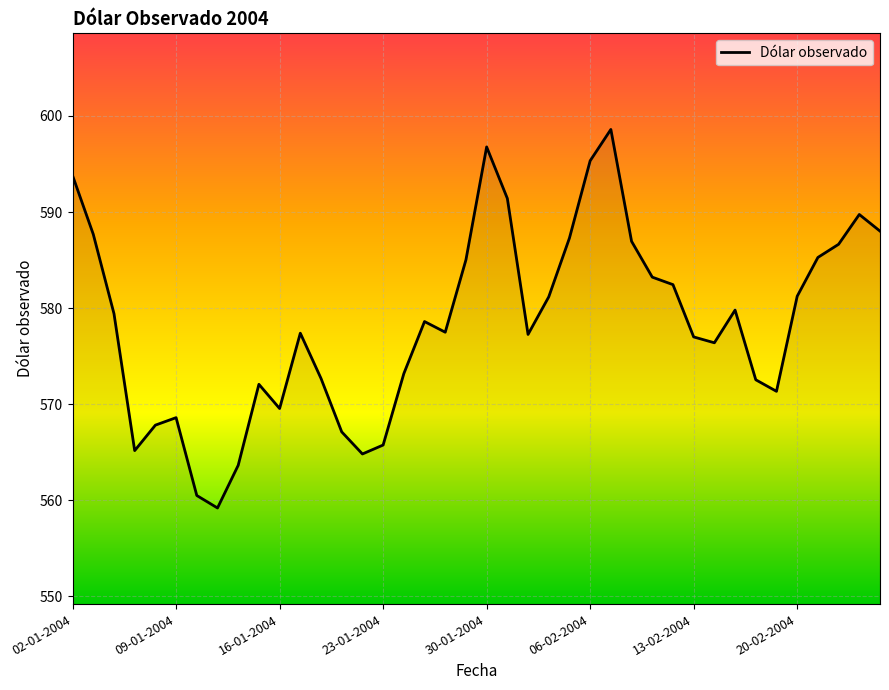

What is the minimum value shown in the chart?

559.2